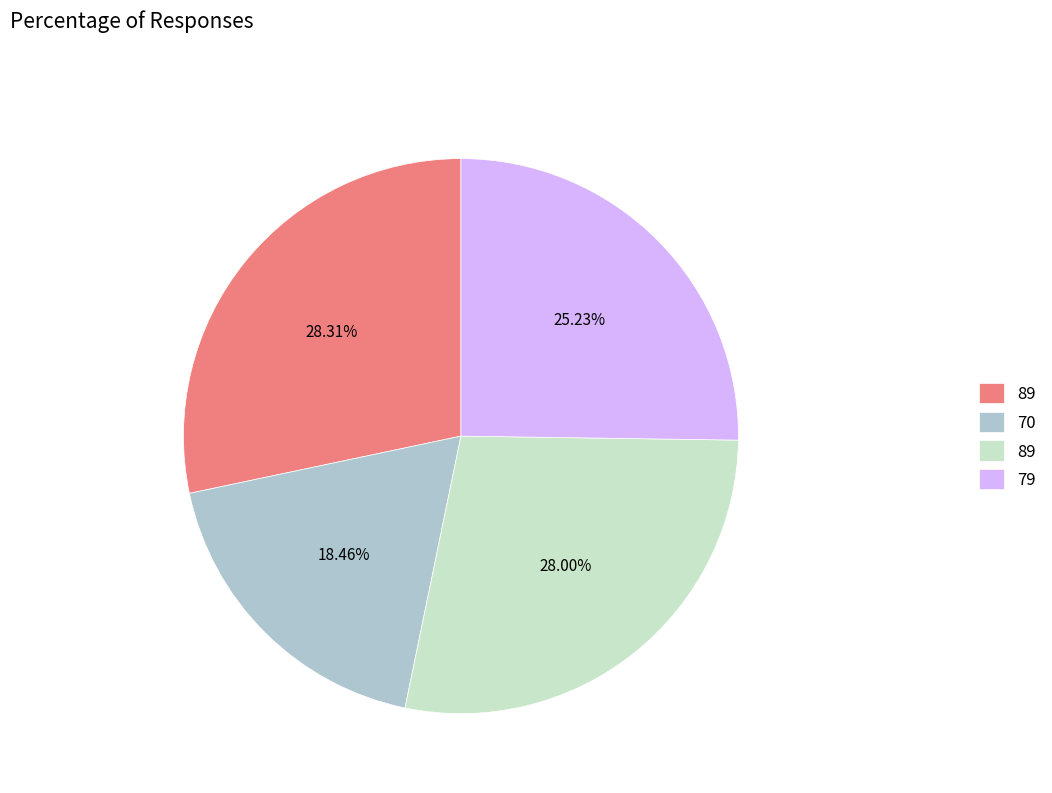

Does any single category account for the majority?

No